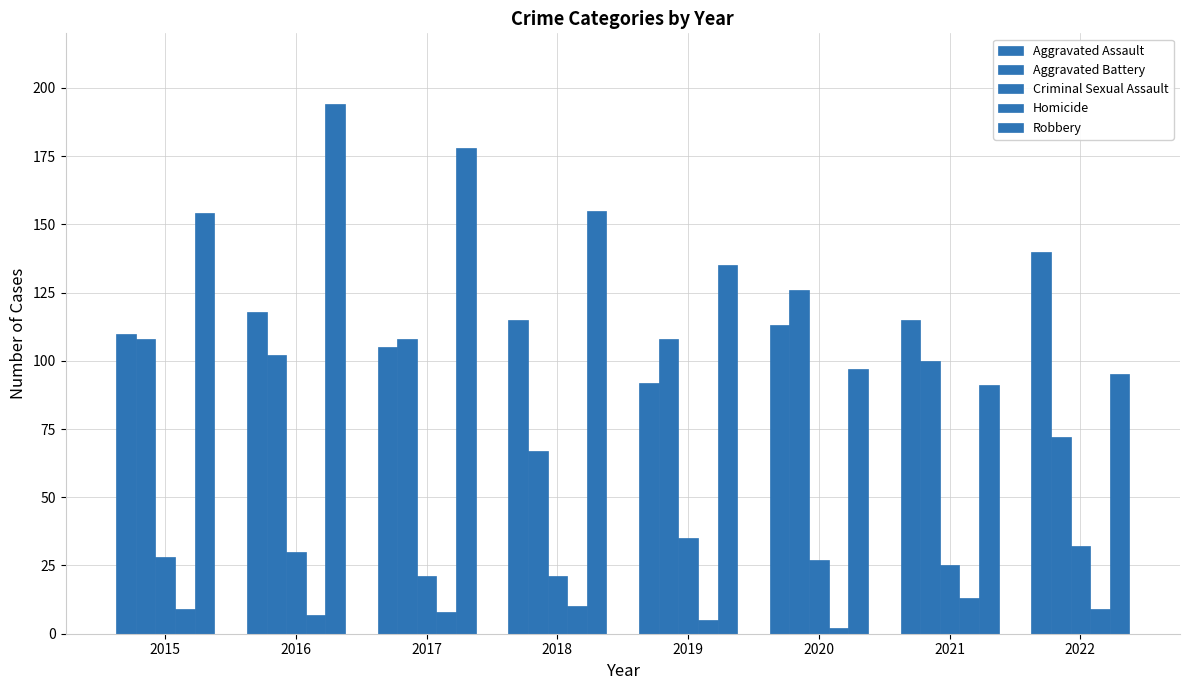

How many distinct data groups are displayed?

5